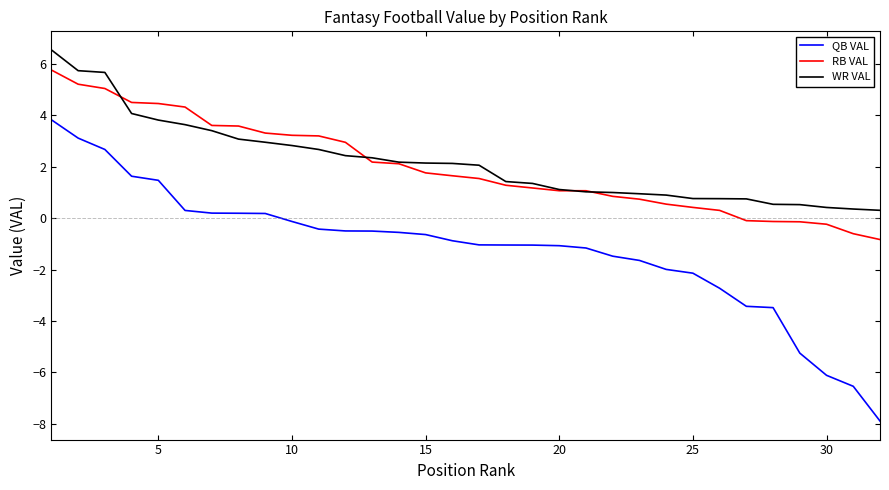

What is the difference between the second highest and second lowest values in the WR VAL series?

5.4